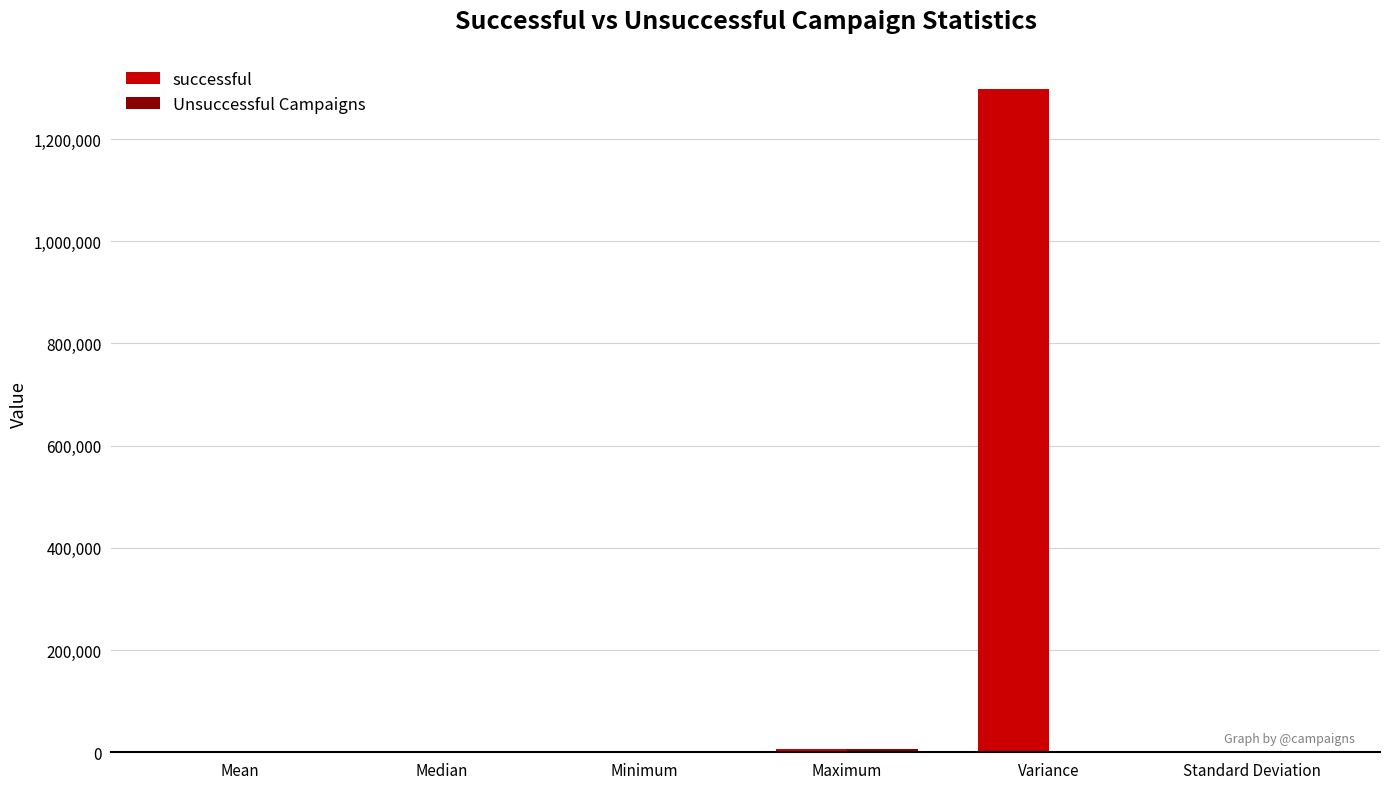

At which category does the chart reach its peak across all series?

Variance